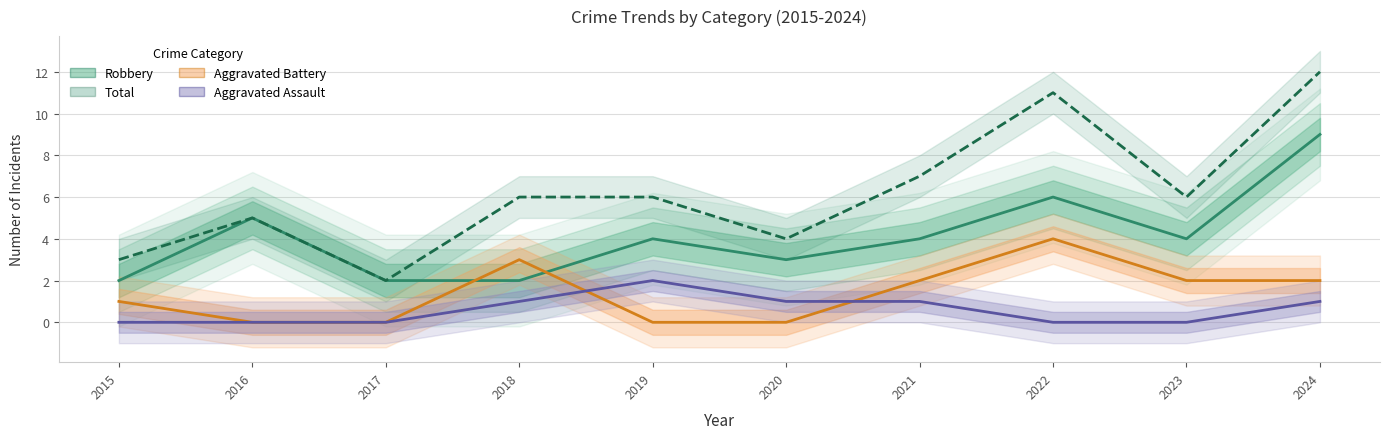

At which category is the sum across all series the highest?

2024